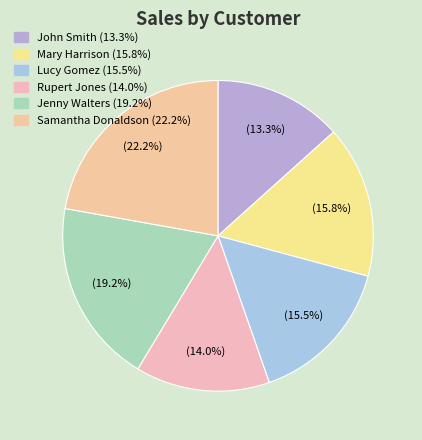

How many segments does this pie chart have?

6